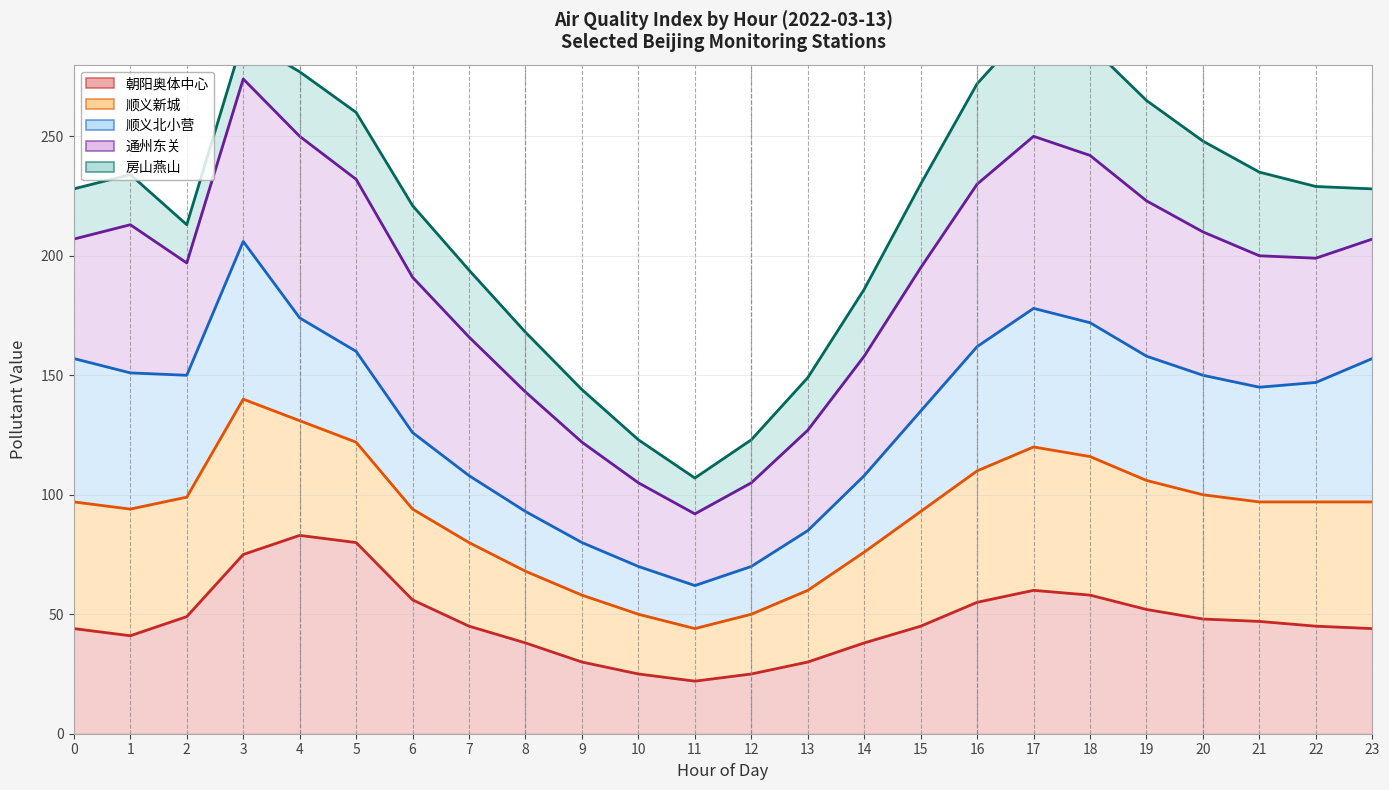

Is the value of 朝阳奥体中心 (line) at 22 greater than the value of 通州东关 (line) at 3?

No